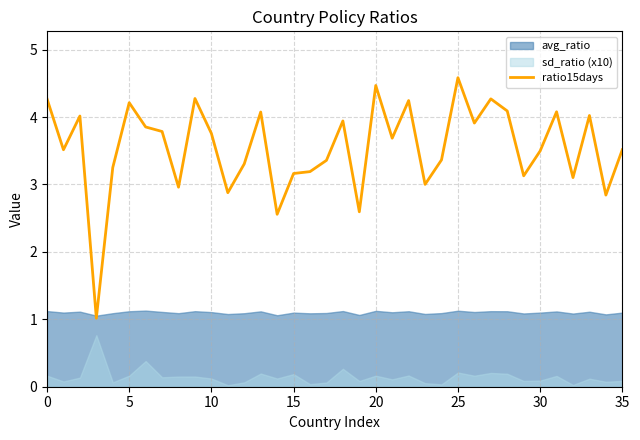

Does the chart display data point markers on the line(s)?

No